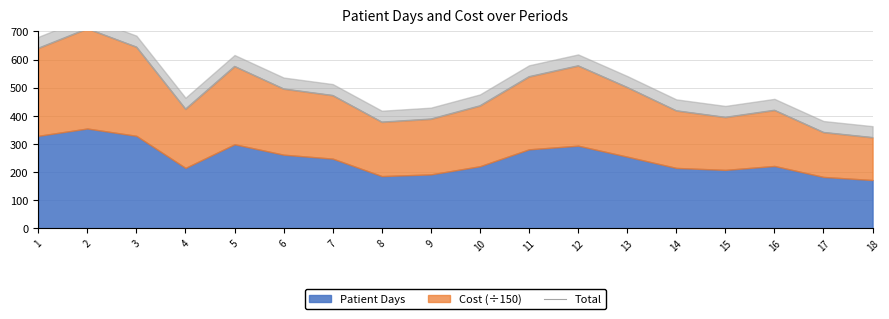

Reading right to left, transcribe all the data shown in this chart.

18=323.4	17=341.6	16=420.3	15=395.2	14=418.5	13=501.5	12=578.2	11=539.5	10=436.1	9=389.1	8=378.2	7=472.9	6=496.1	5=576.1	4=424.3	3=644.8	2=710.0	1=640.5